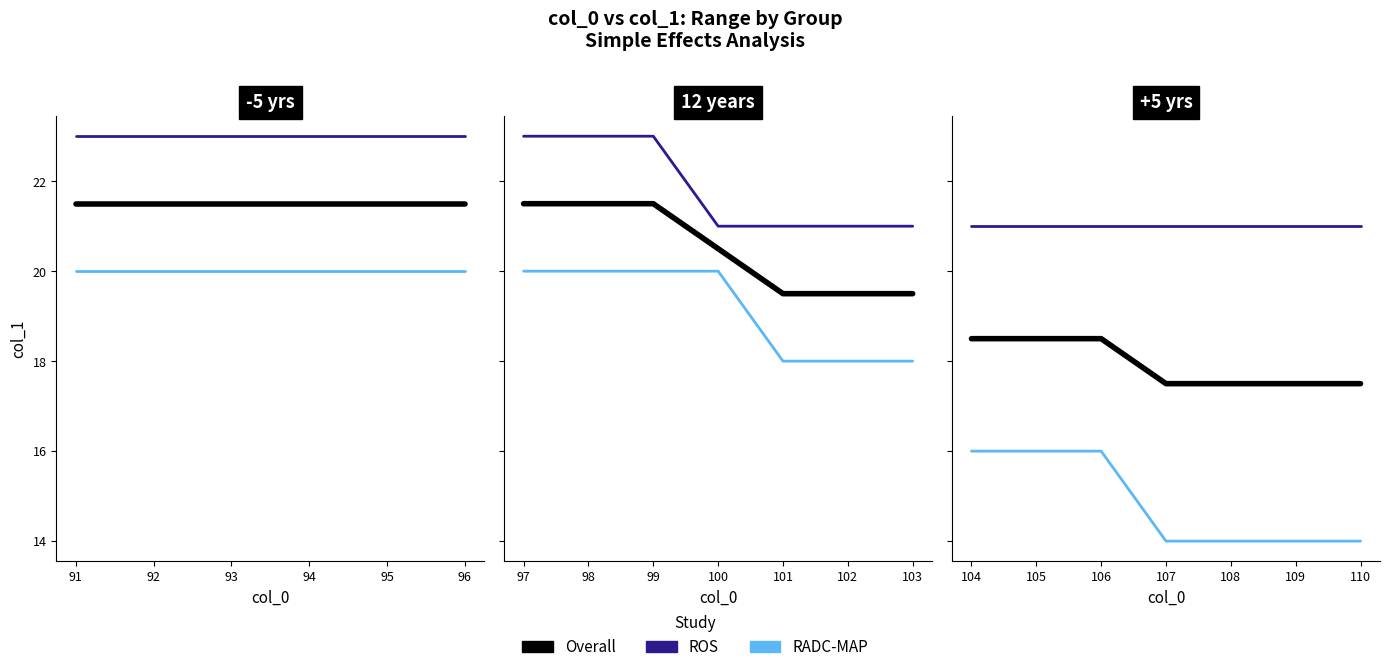

True or false: ROS and RADC-MAP cross at least once.

False